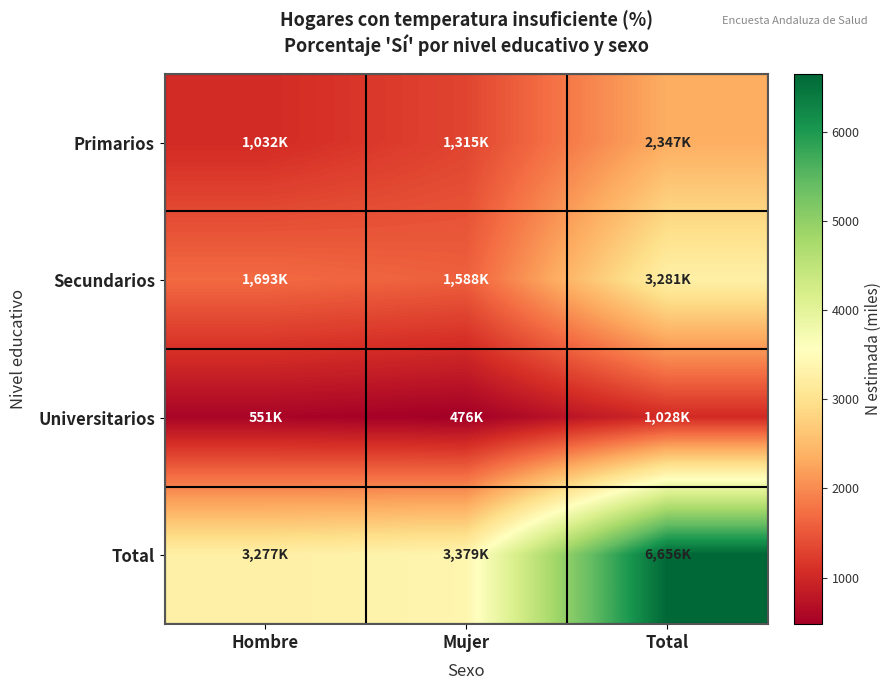

Between Mujer and Total, which is larger?

Total